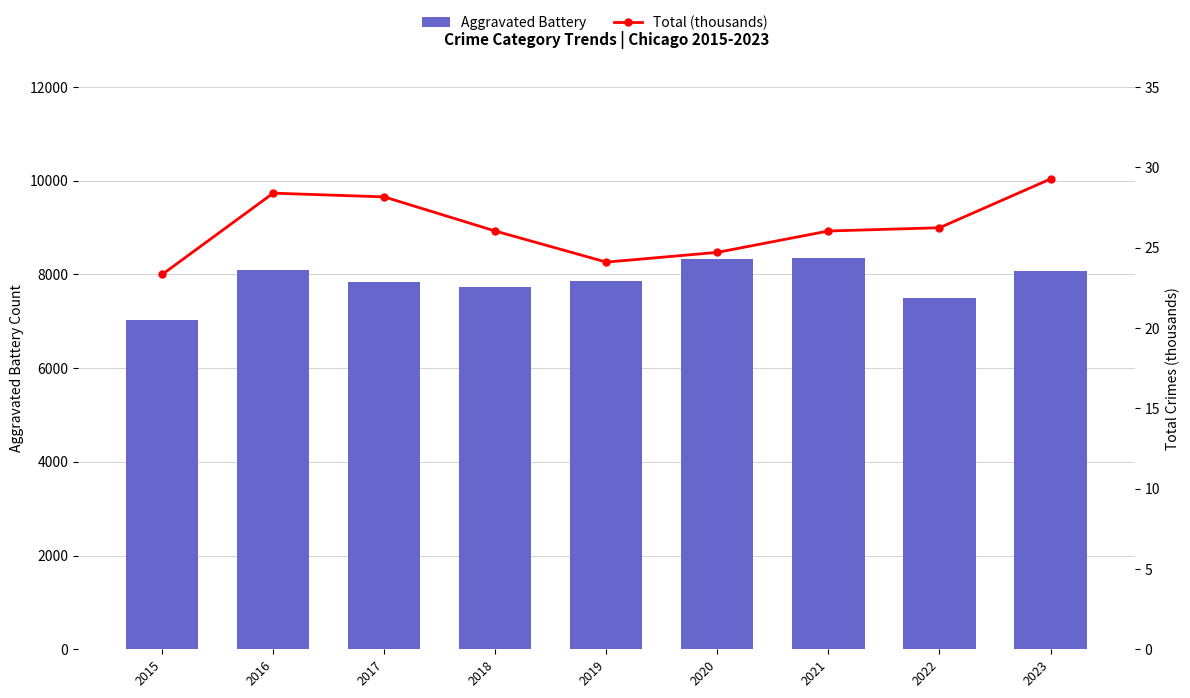

Reading right to left, what are all the values shown in this chart?

Aggravated Battery: 8080.0	7488.0	8347.0	8319.0	7858.0	7735.0	7845.0	8086.0	7019.0
Total (thousands): 29.3	26.2	26.0	24.7	24.1	26.0	28.2	28.4	23.3